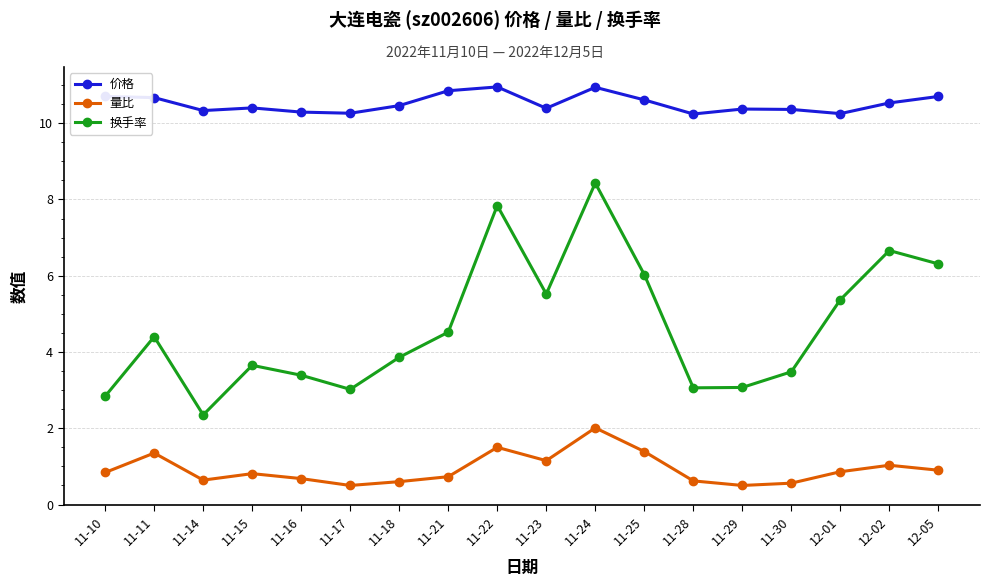

What is the smallest value displayed?

0.5